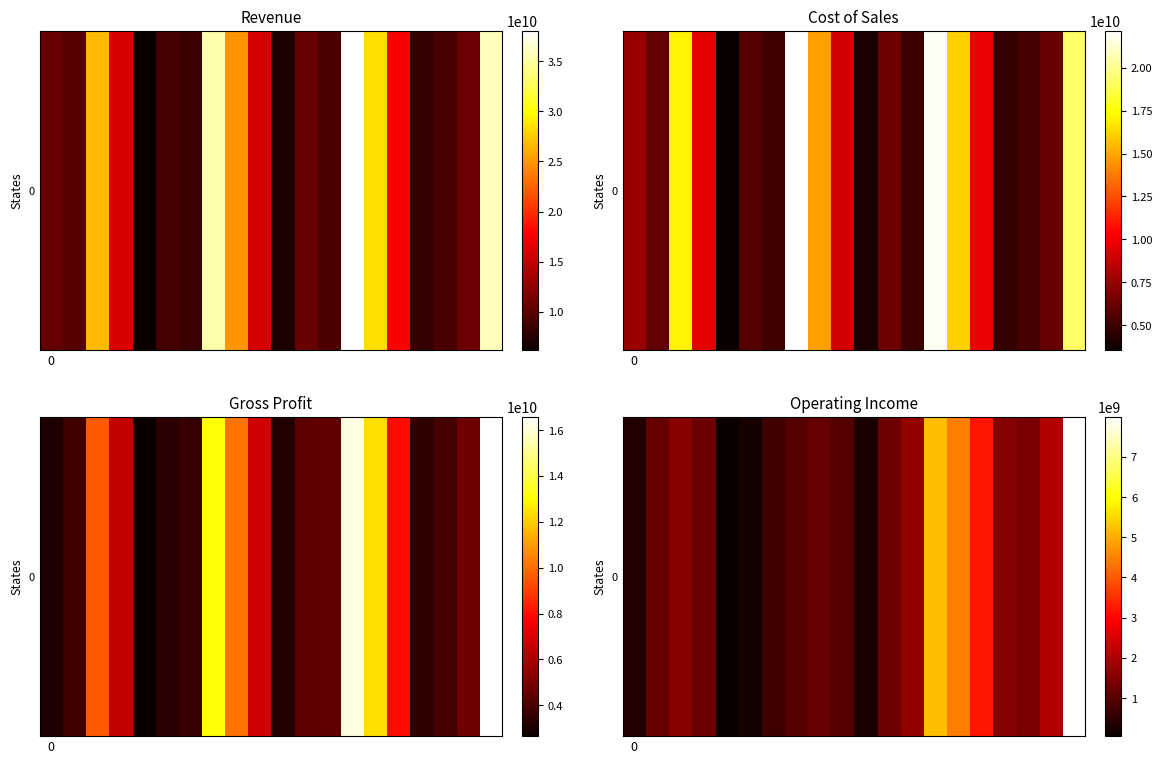

Reading right to left, transcribe all the data shown in this chart.

7992492551	2049083911	1369092031	1511185310	3205720047	4447730175	5210170490	1694534737	1242010128	262761112	948987913	1158957205	921425141	686226801	209969292	52826724	1203169941	1565139249	1150343217	361969308